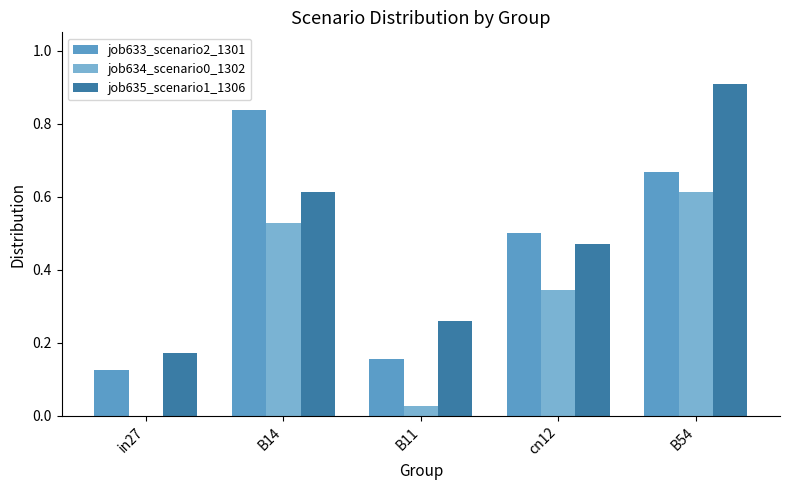

Reading left to right, list all the values displayed in this chart.

job633_scenario2_1301: in27=0.1	B14=0.8	B11=0.2	cn12=0.5	B54=0.7
job634_scenario0_1302: in27=0.0	B14=0.5	B11=0.0	cn12=0.3	B54=0.6
job635_scenario1_1306: in27=0.2	B14=0.6	B11=0.3	cn12=0.5	B54=0.9